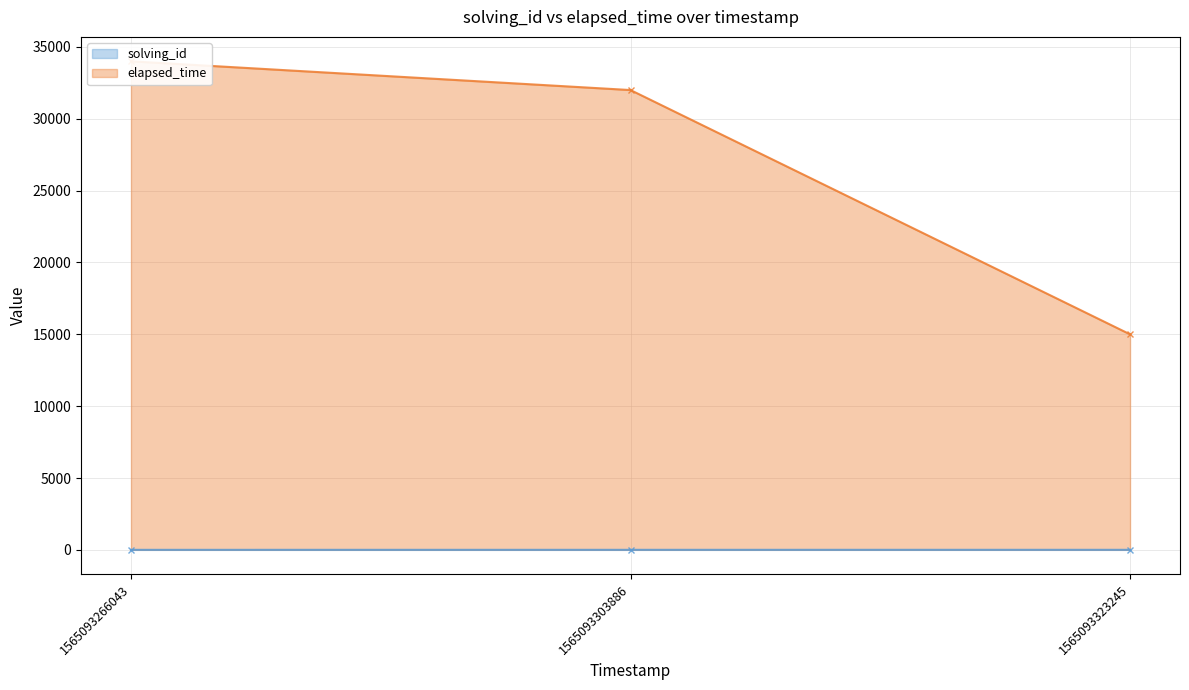

How many data points in solving_id are above 2?

1